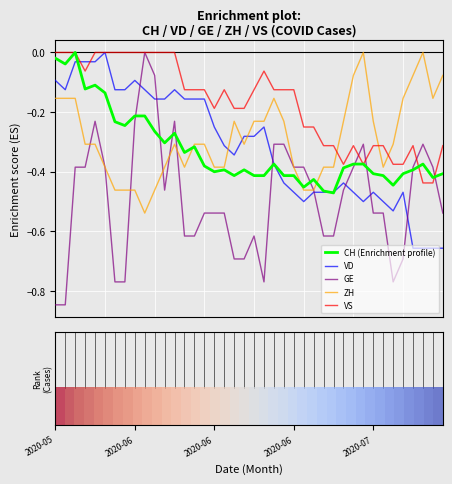

Which series has the largest total across all categories?

VS